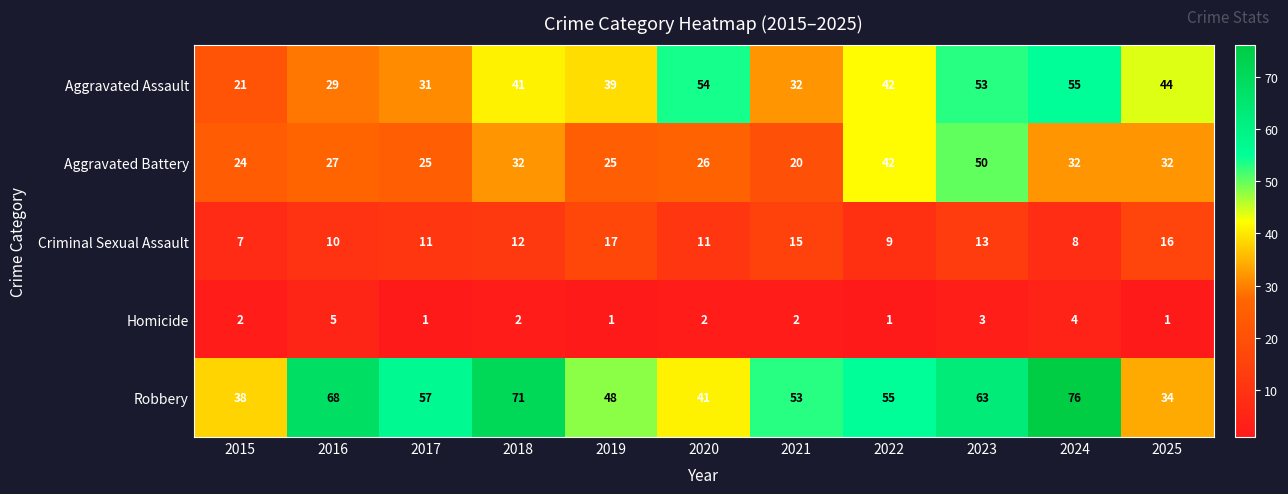

Which series has the largest total across all categories?

Robbery